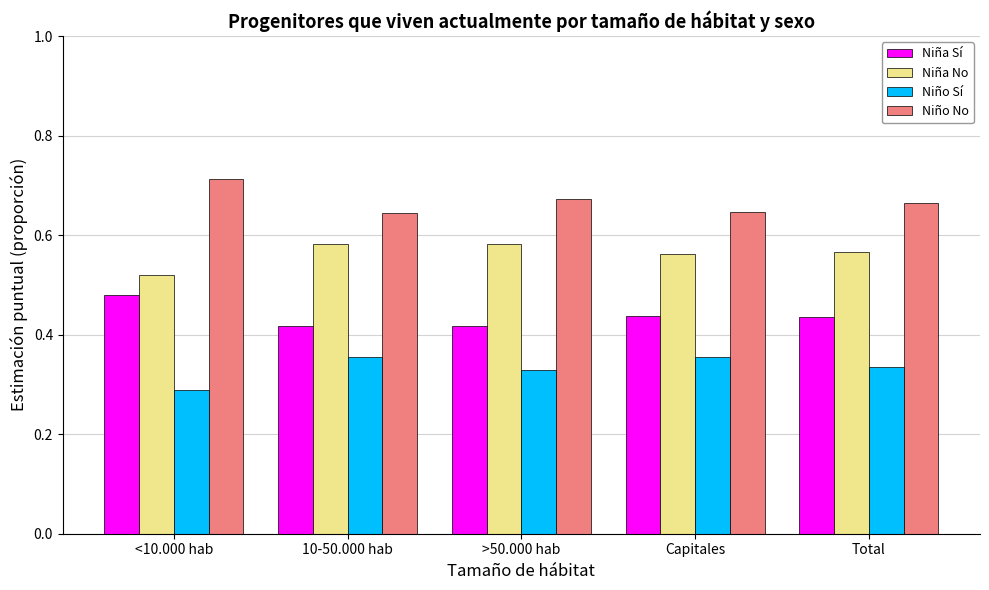

At which category does the chart reach its minimum across all series?

<10.000 hab